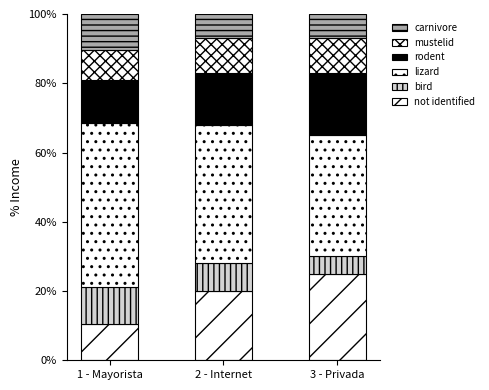

At which label does bird first exceed 8?

1 - Mayorista